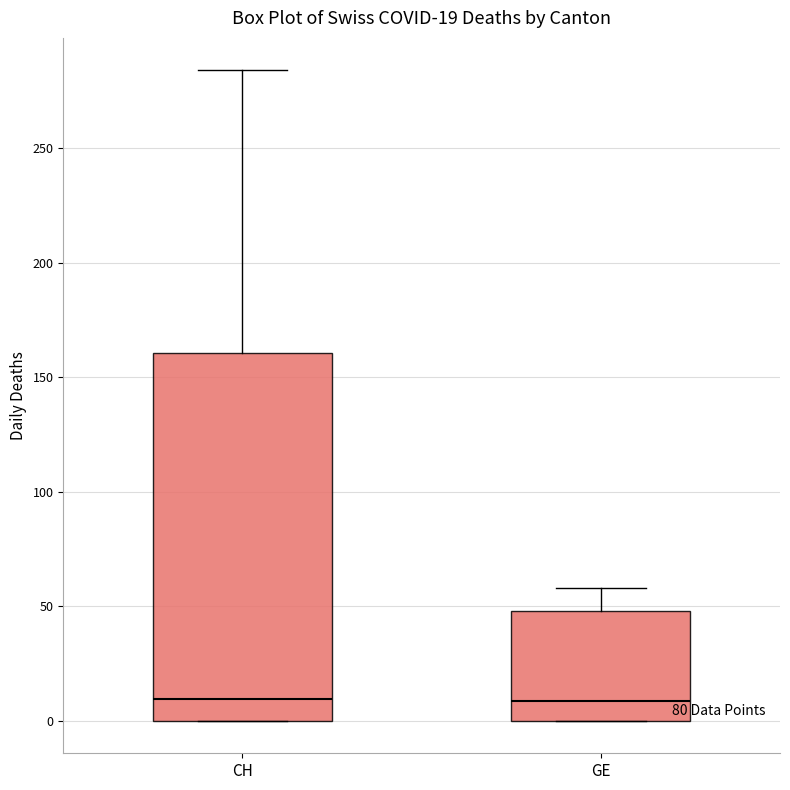

Comparing the boxes themselves (not the whiskers), which one is the tallest?

CH